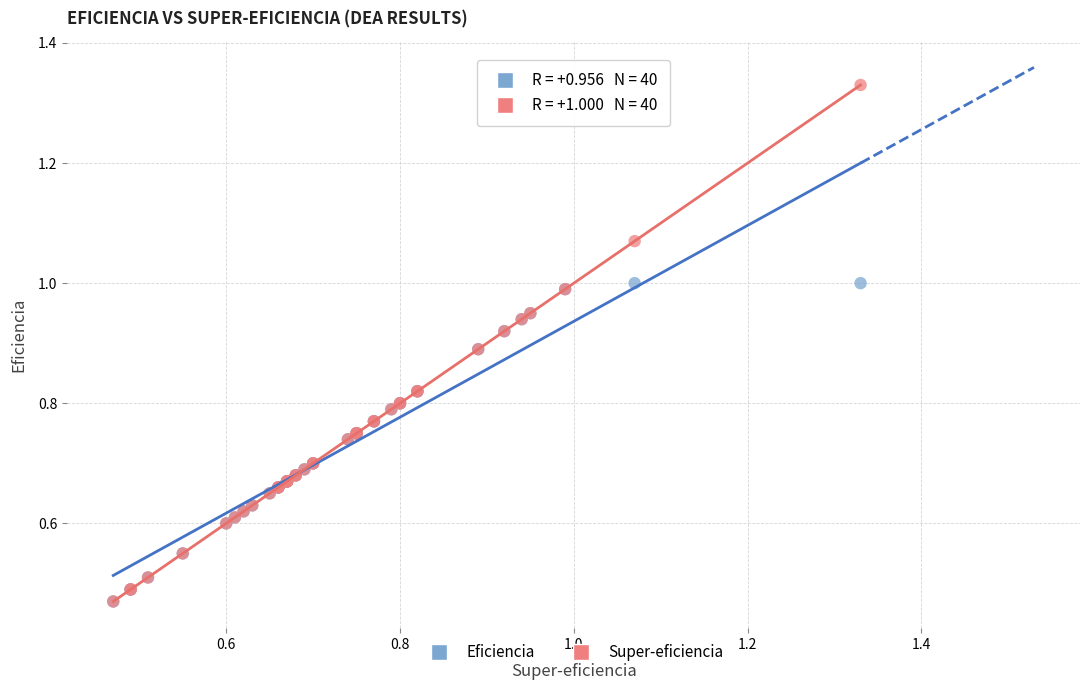

What are all the series names shown in the legend?

Eficiencia, Super-eficiencia